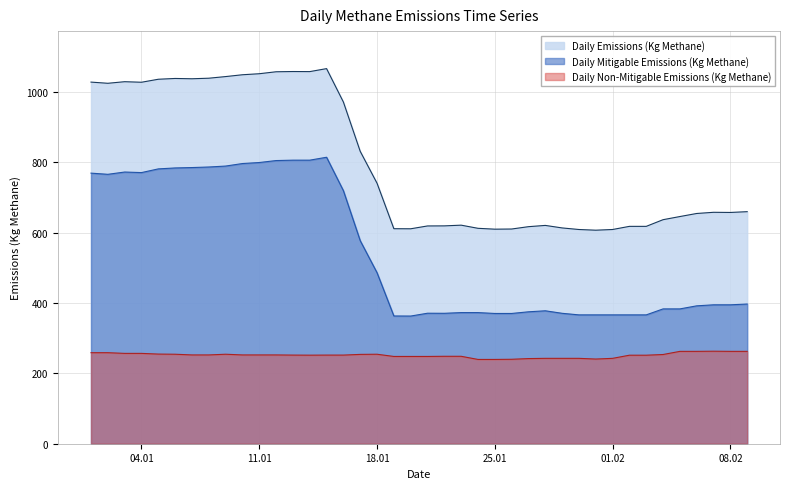

What is the sum of all Daily Emissions (Kg Methane) values?

31922.0